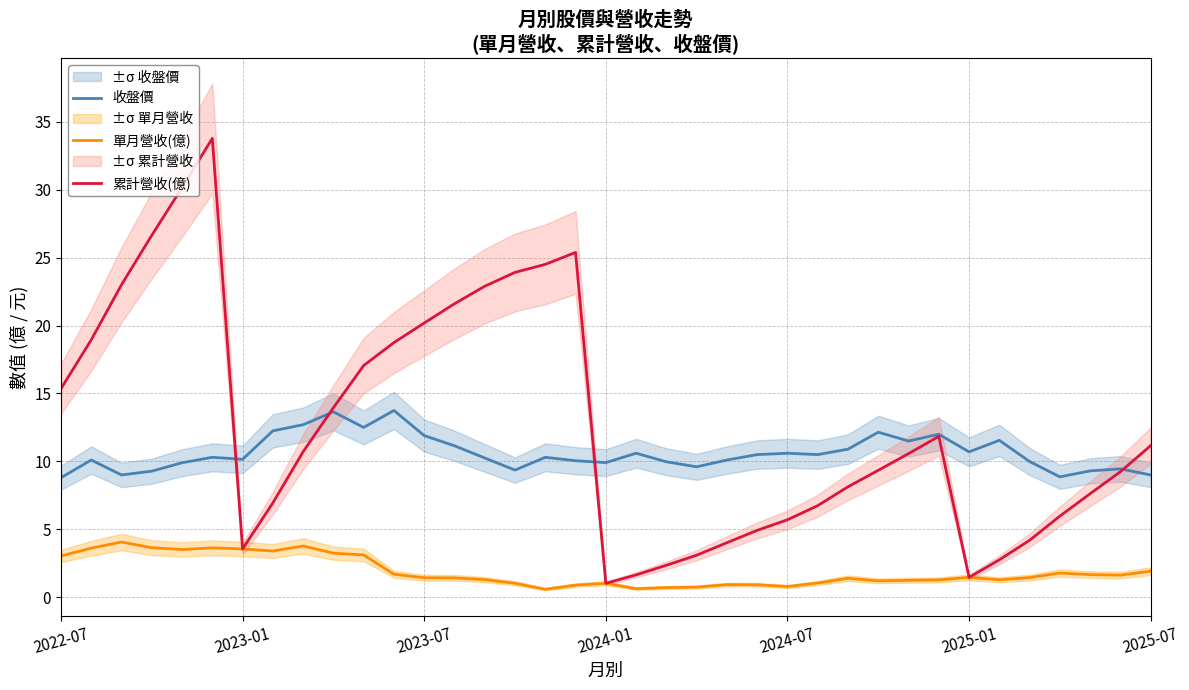

What is the highest value of the 收盤價 series?

13.8